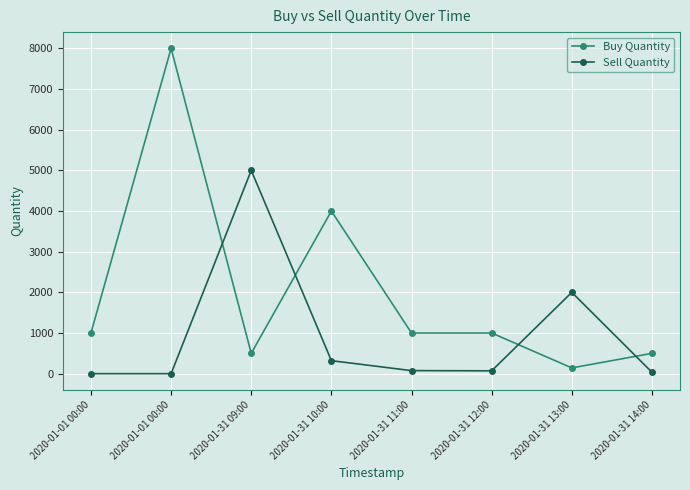

Is this an area chart (filled region under the line)?

No